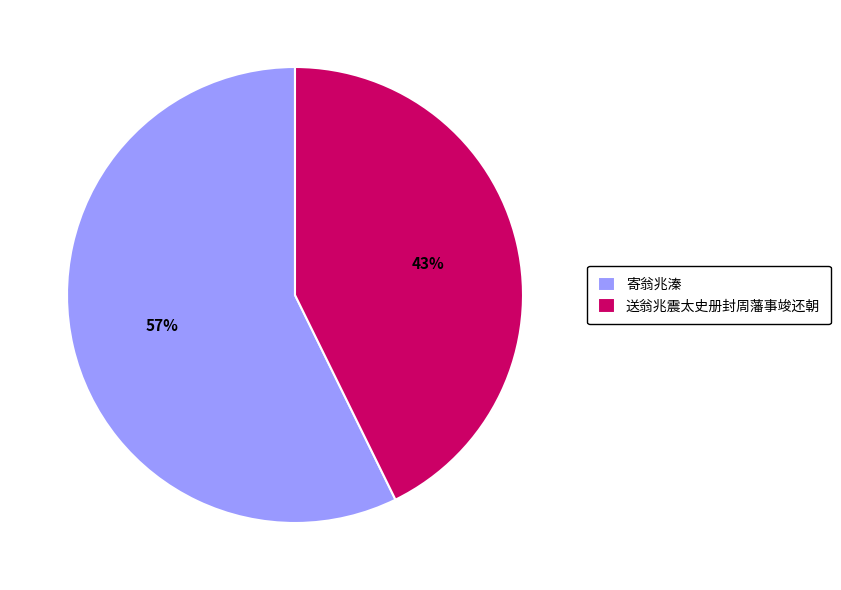

What percentage is the 送翁兆震太史册封周藩事竣还朝 slice, to the nearest percent?

43%